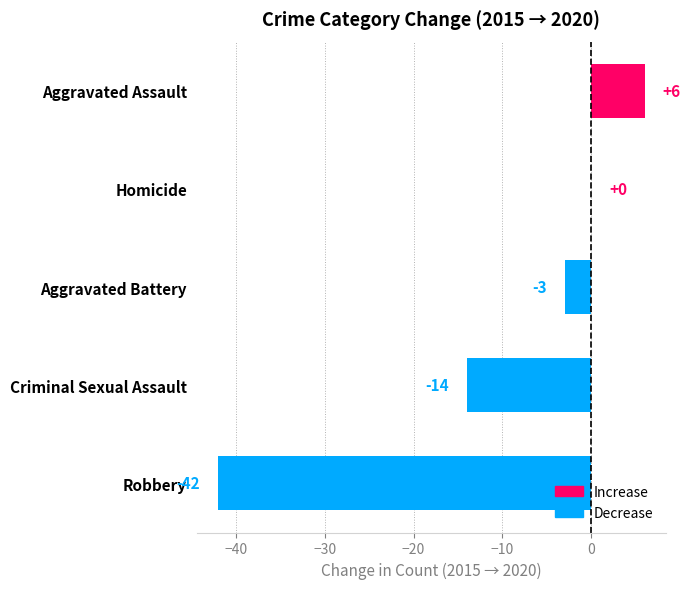

True or false: the data shows -14 at Criminal Sexual Assault.

True